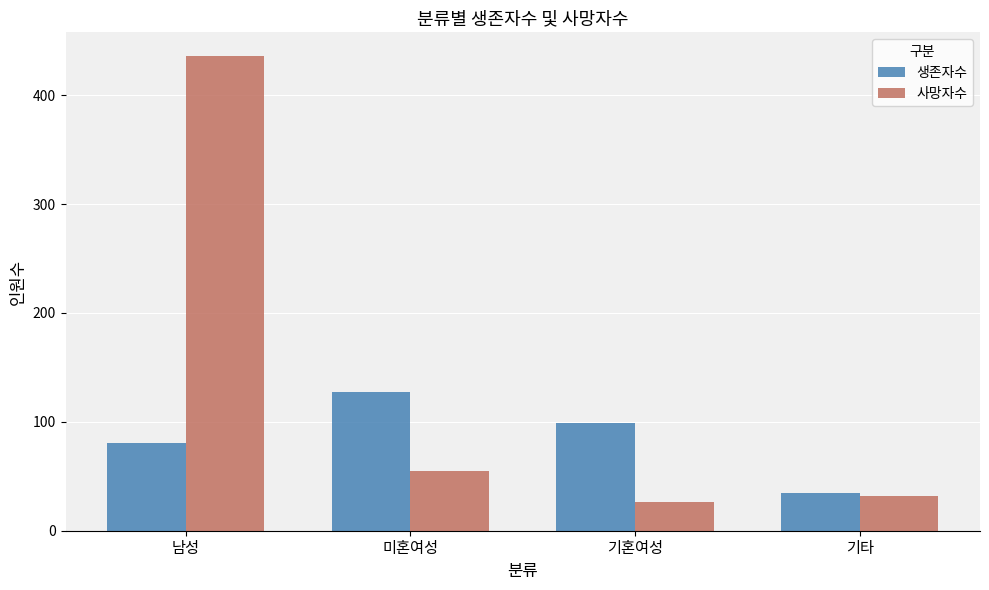

What is the sum of all 사망자수 values?

549